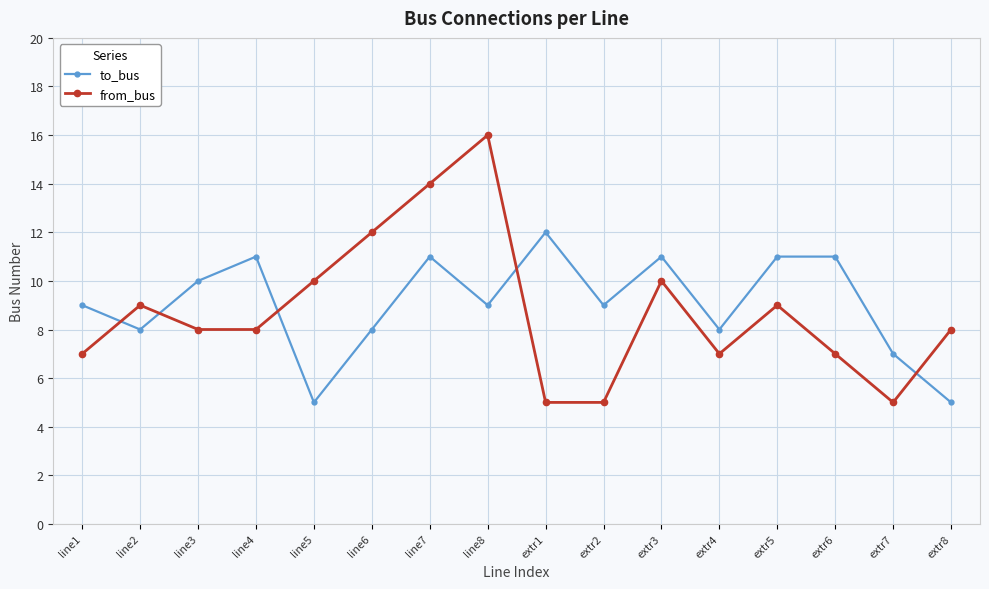

Is this an area chart (filled region under the line)?

No